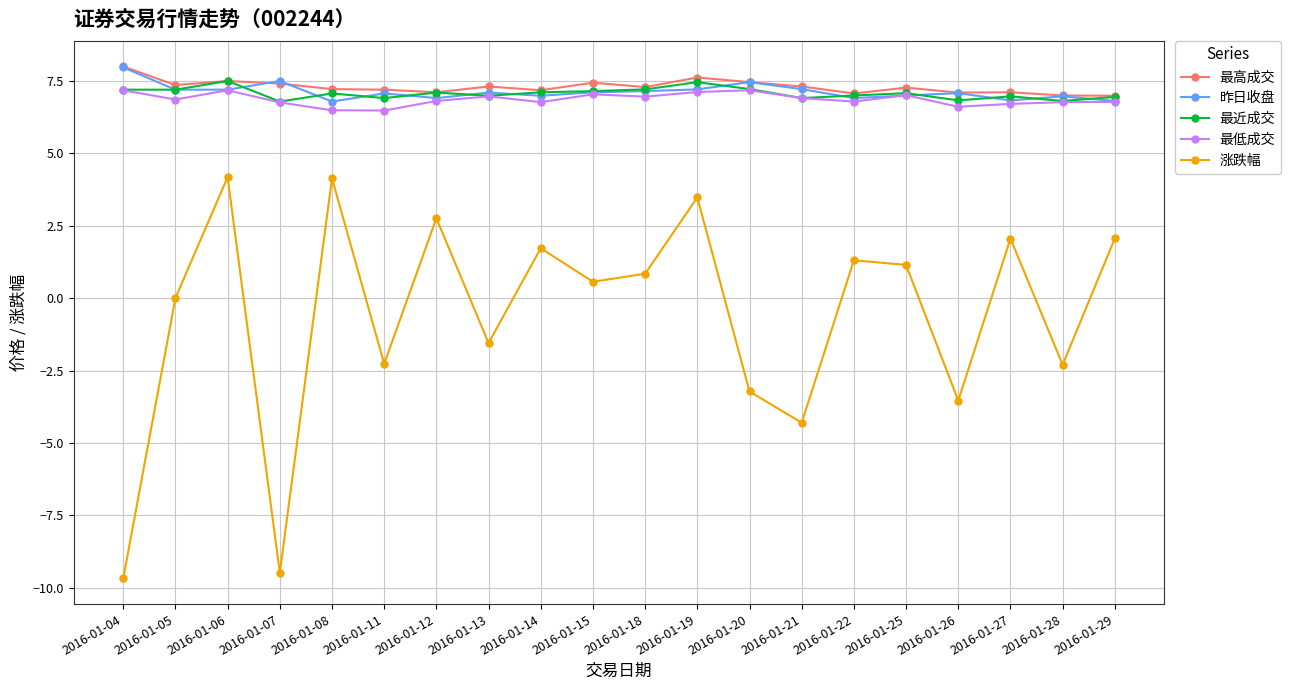

How many lines are shown in the chart?

5